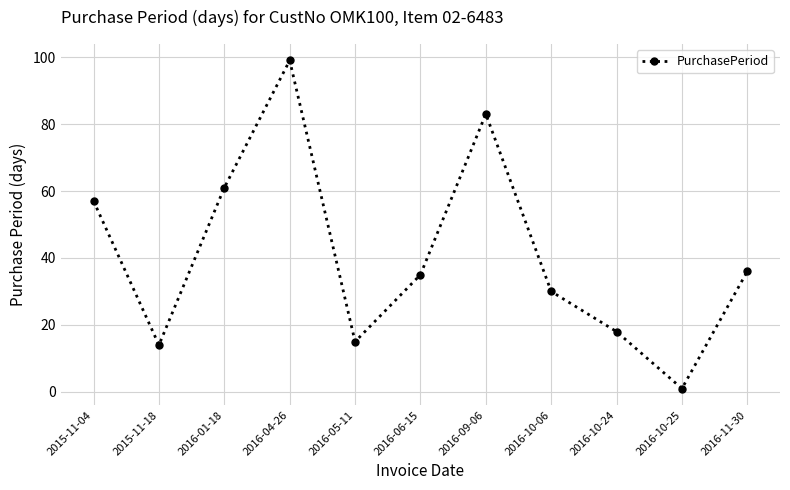

True or false: the data shows 27 at 2016-10-24.

False